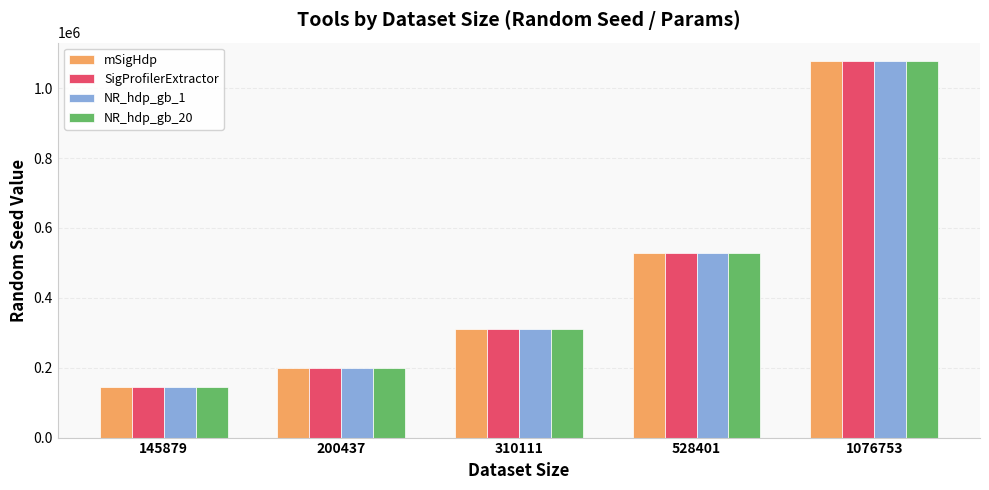

Reading right to left, what are all the values shown in this chart?

mSigHdp: 1076753	528401	310111	200437	145879
SigProfilerExtractor: 1076753	528401	310111	200437	145879
NR_hdp_gb_1: 1076753	528401	310111	200437	145879
NR_hdp_gb_20: 1076753	528401	310111	200437	145879